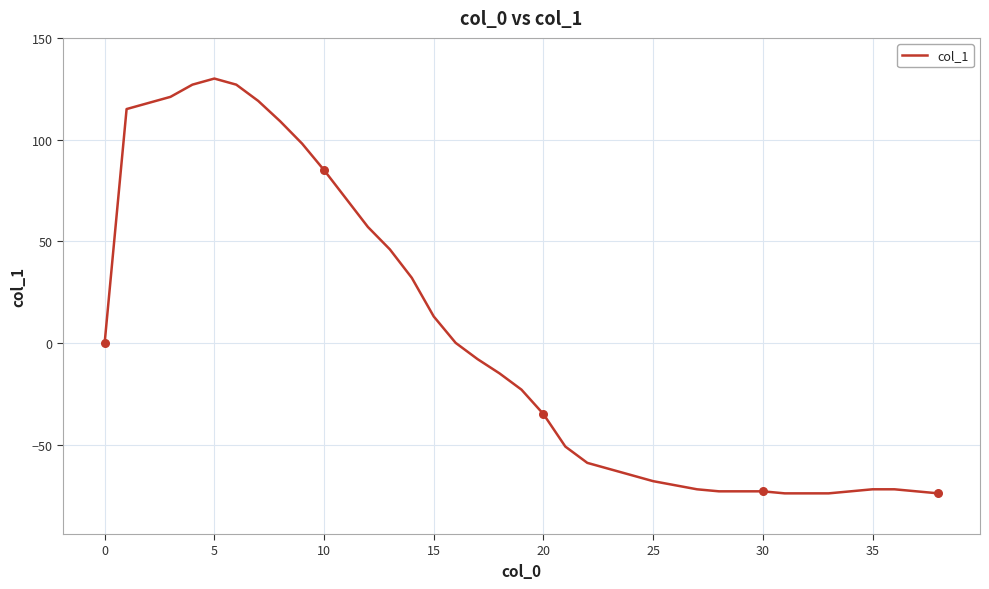

What is the maximum value shown in the chart?

130